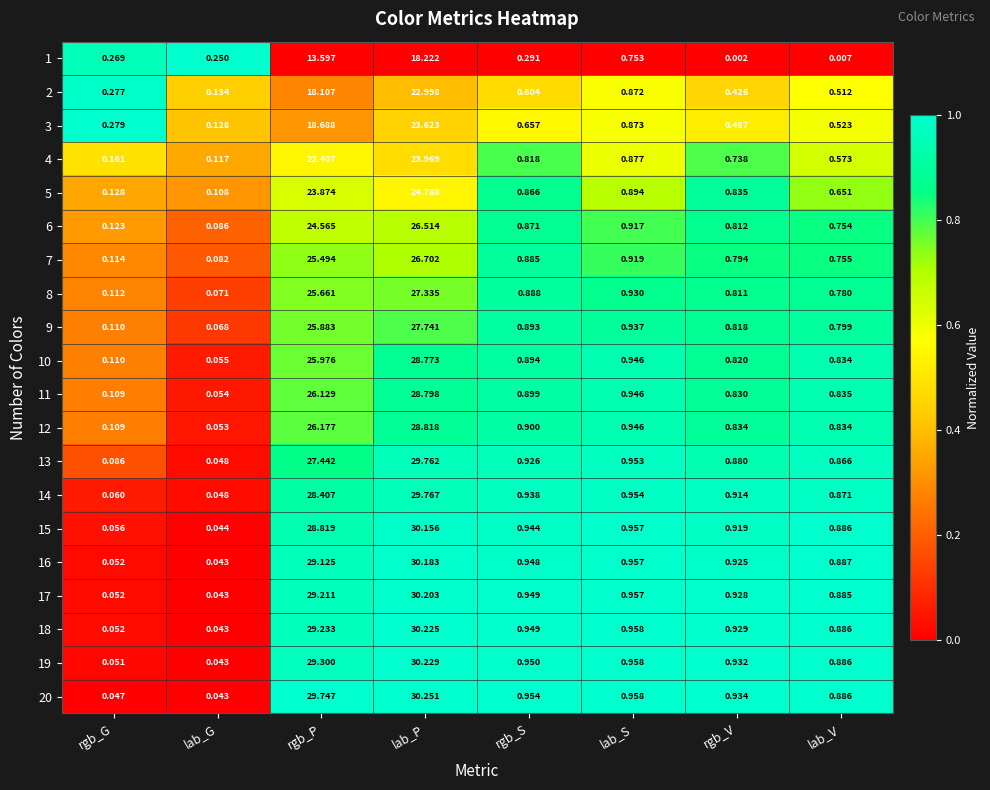

Which category has the lowest value across all series?

rgb_V